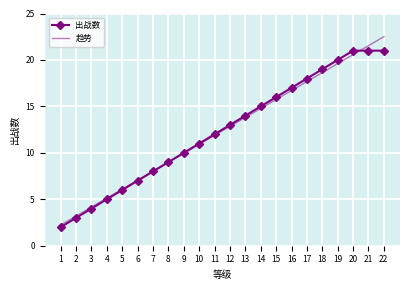

After their last crossing, which series has the higher values: 出战数 or 趋势?

趋势